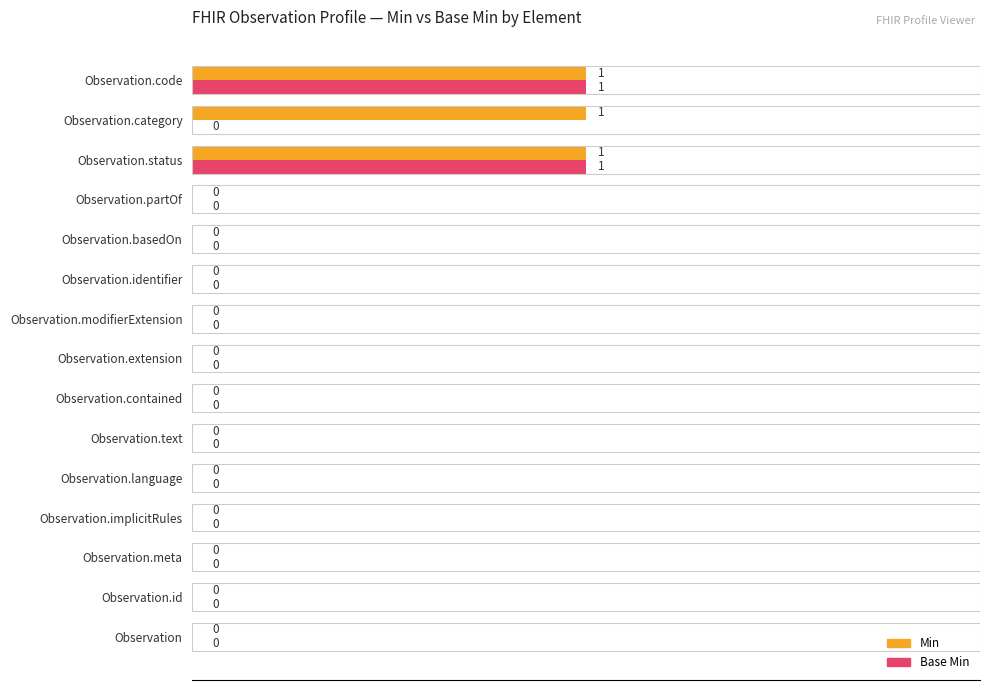

True or false: Min has a value of 0 at Observation.extension.

True